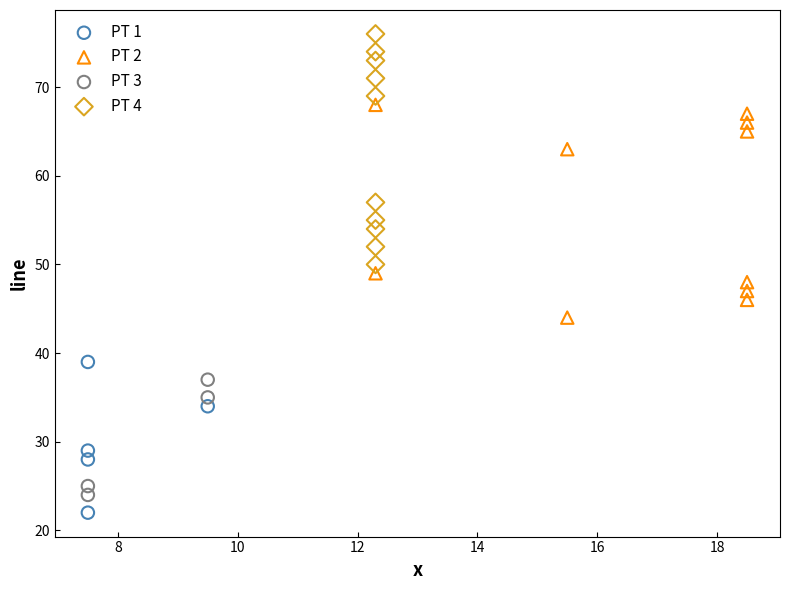

Which series reaches the maximum Y coordinate?

PT 4